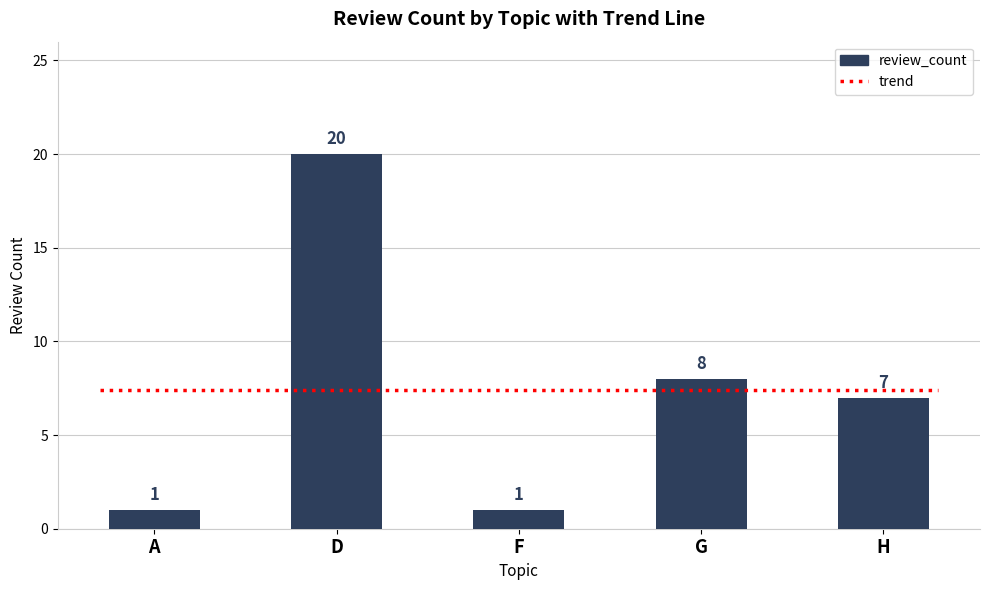

Rank the categories by value from lowest to highest.

A, F, H, G, D